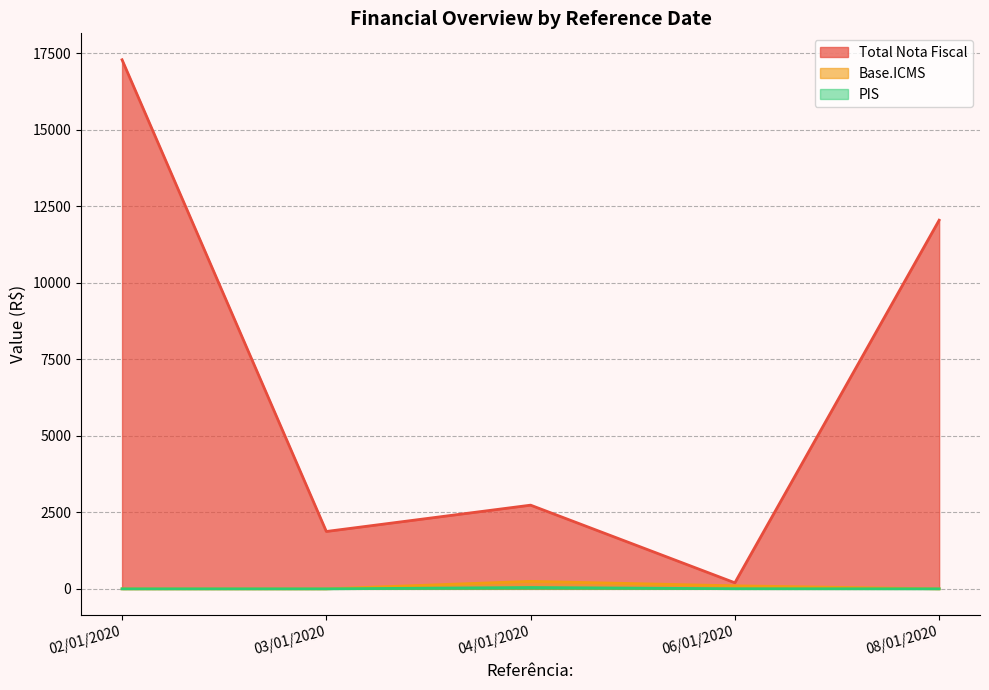

How many values in the PIS series exceed 0?

2